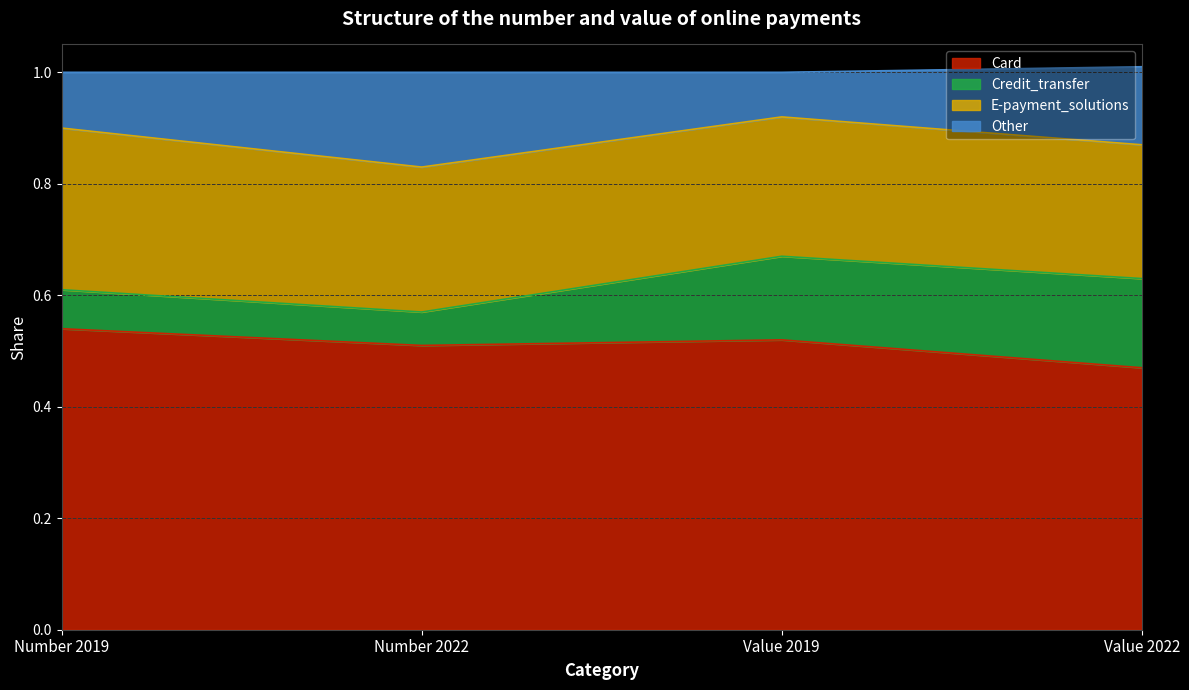

Is it true that Card equals 0.5 at Value 2019?

True